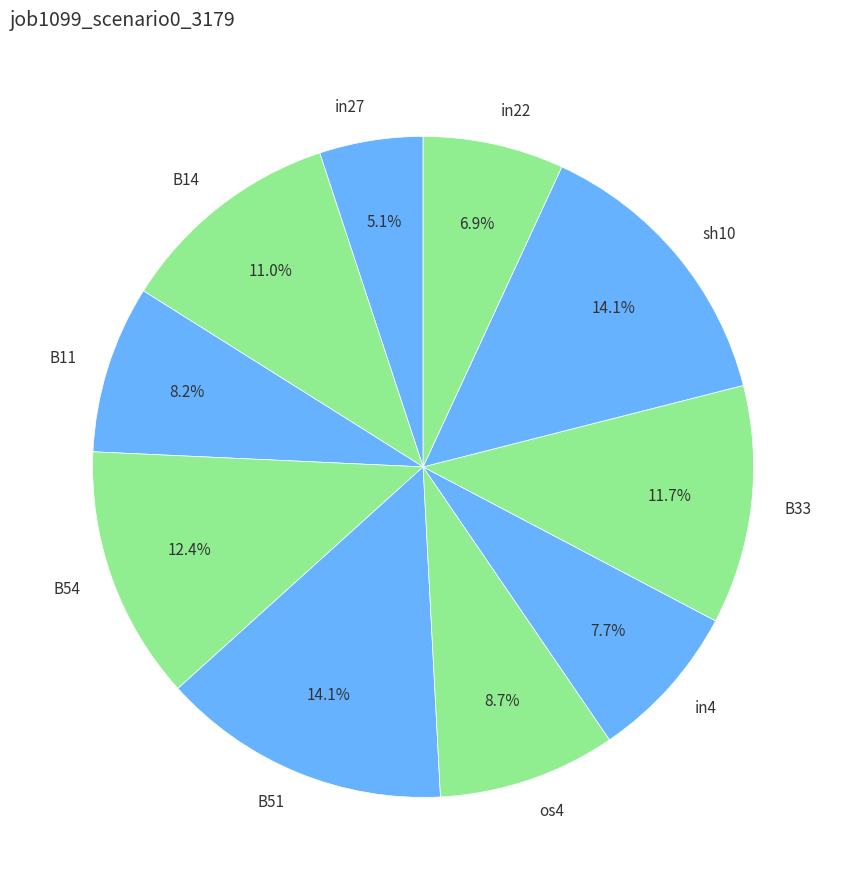

To the nearest percent, what is the difference between the largest and smallest slice percentages?

9%